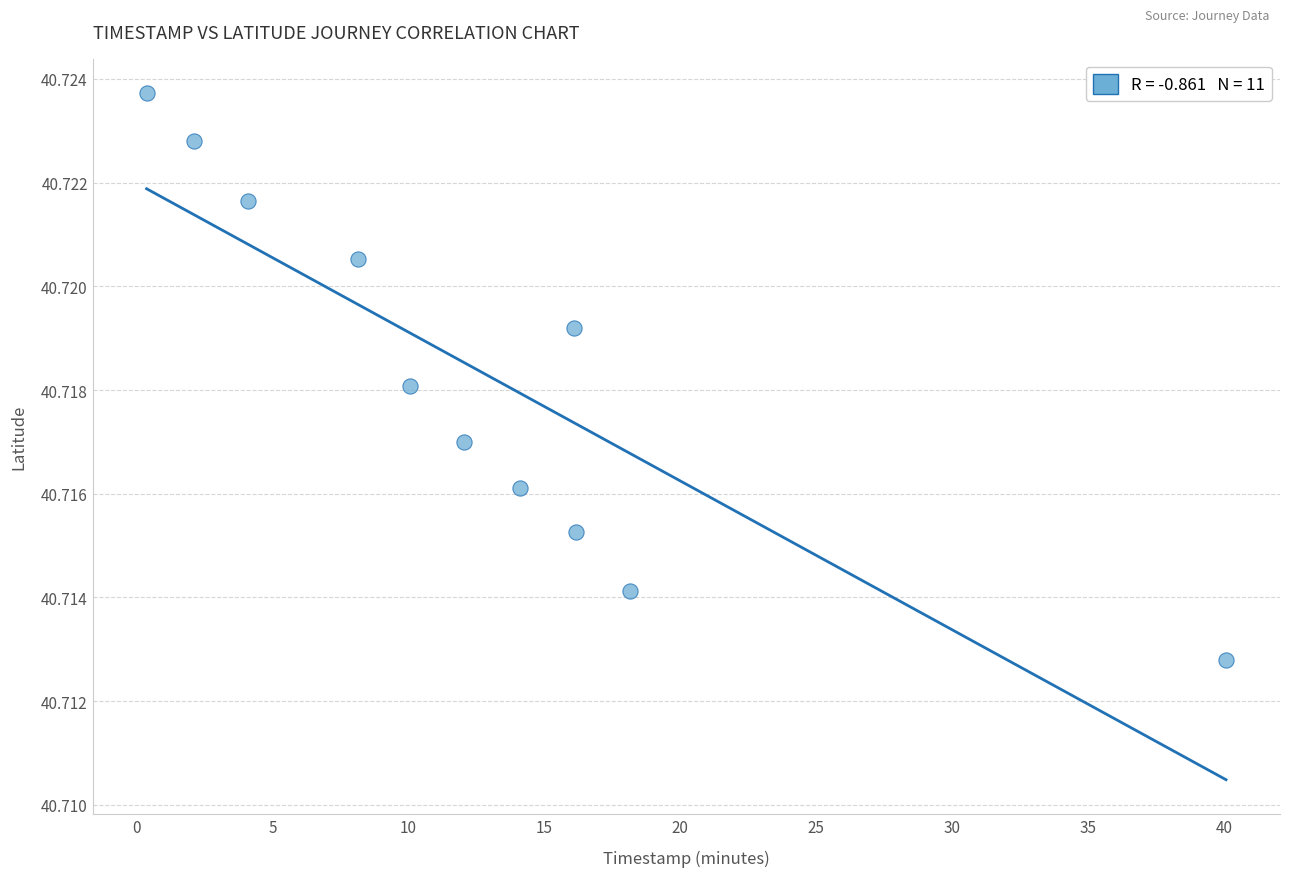

What is the range of X values (max minus min)?

39.7